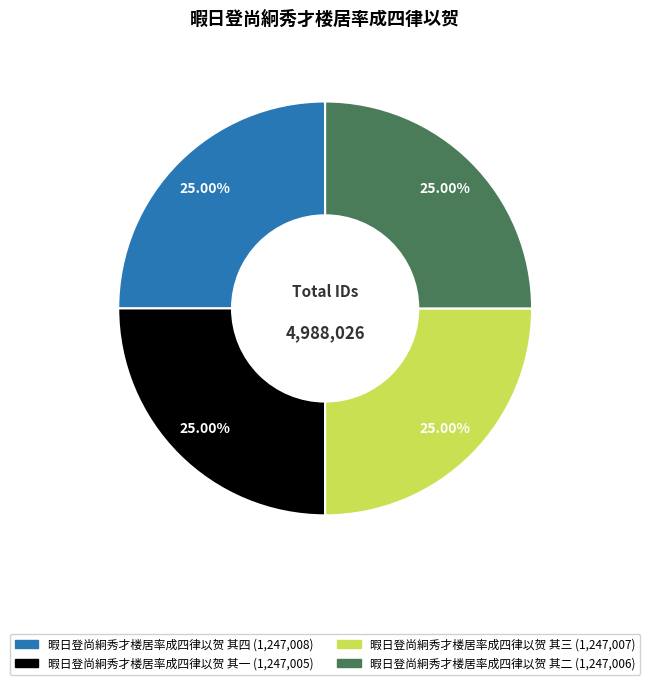

What is the ratio of the value at 暇日登尚絅秀才楼居率成四律以贺 其二 to the value at 暇日登尚絅秀才楼居率成四律以贺 其三?

1.0